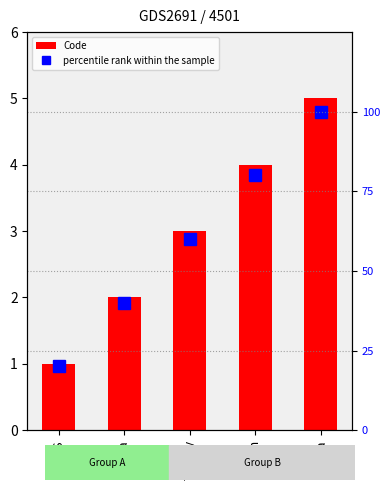

Between US and China, which series saw the biggest shift?

percentile rank within the sample